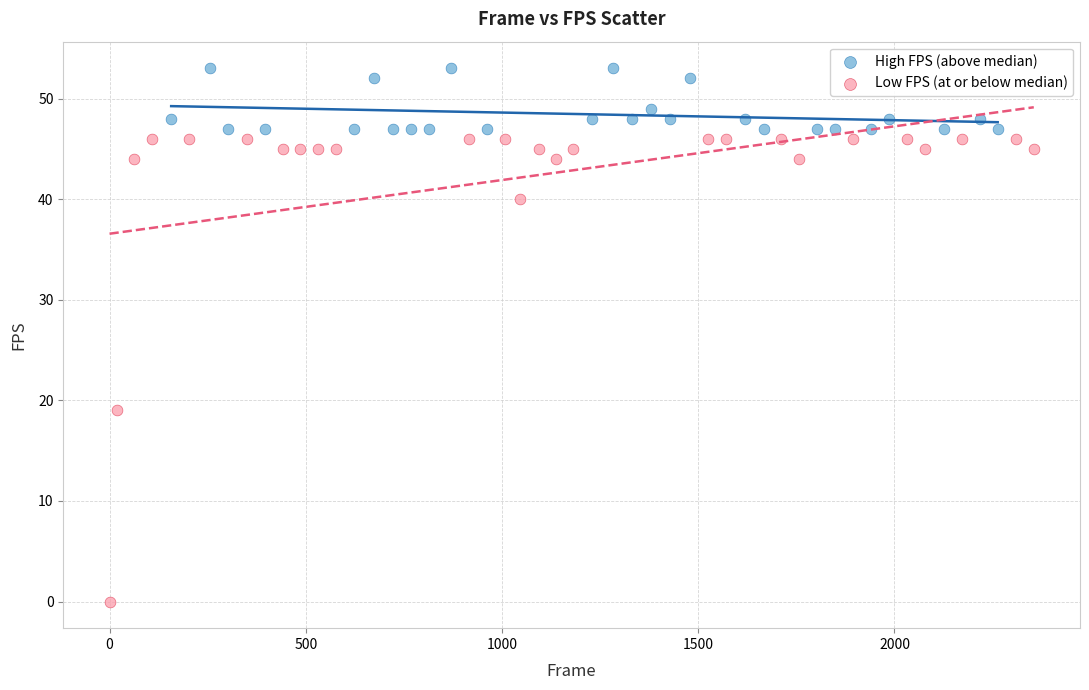

Which series contains the lowest Y value?

Low FPS (at or below median)